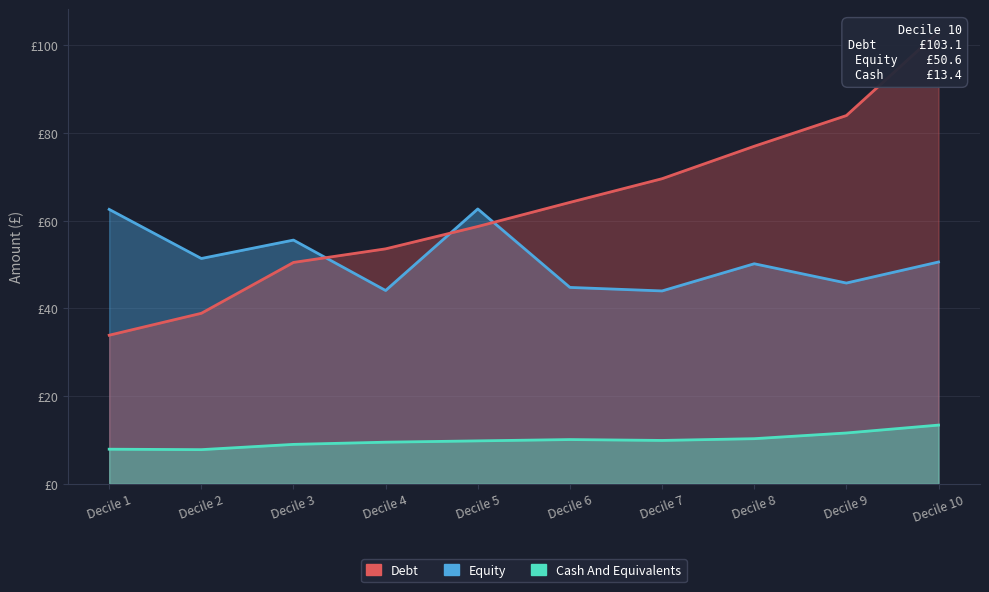

What is the value of the Debt point at the 2nd from the left?

38.9